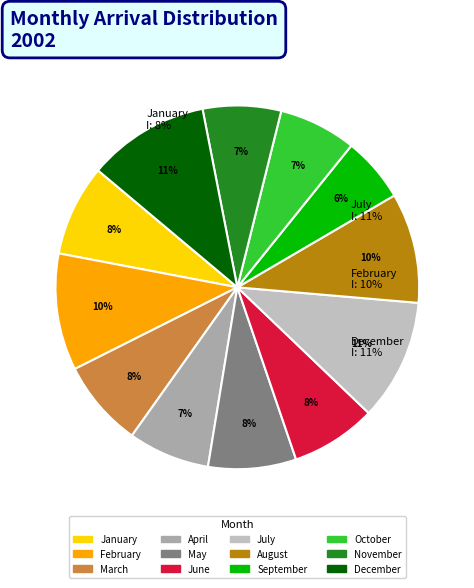

Count the number of slices in the pie.

12